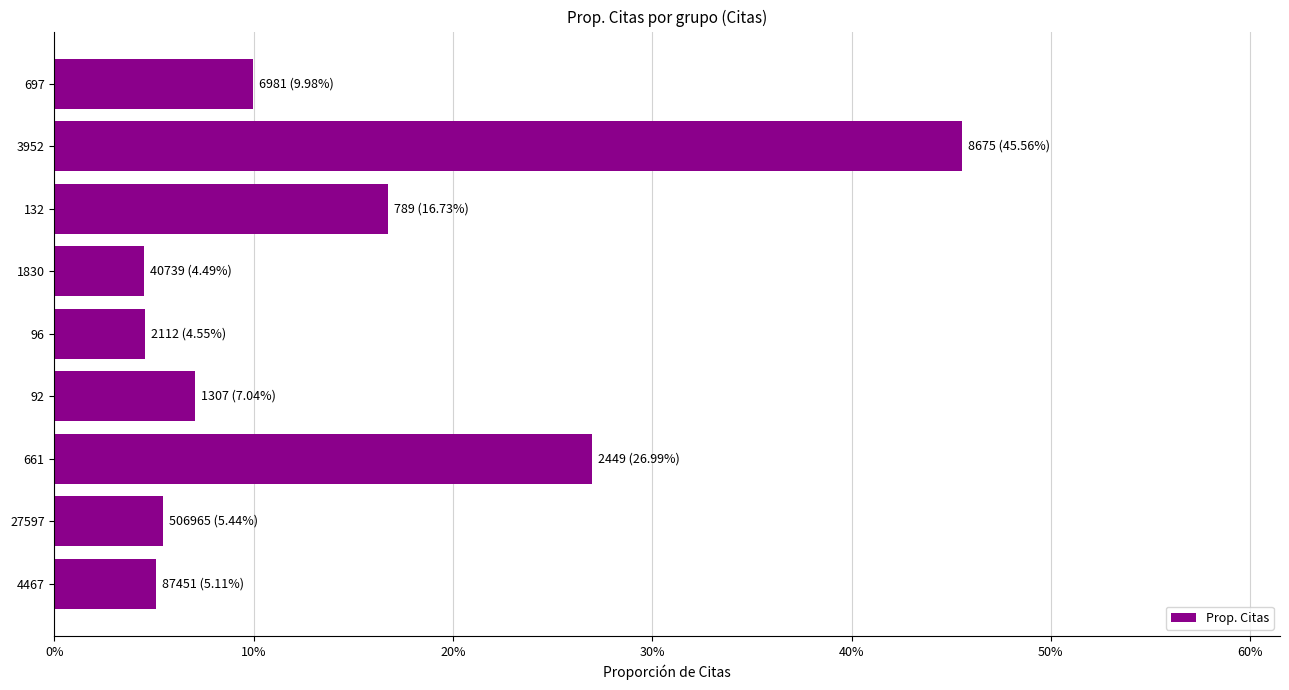

Does the chart contain any negative values?

No